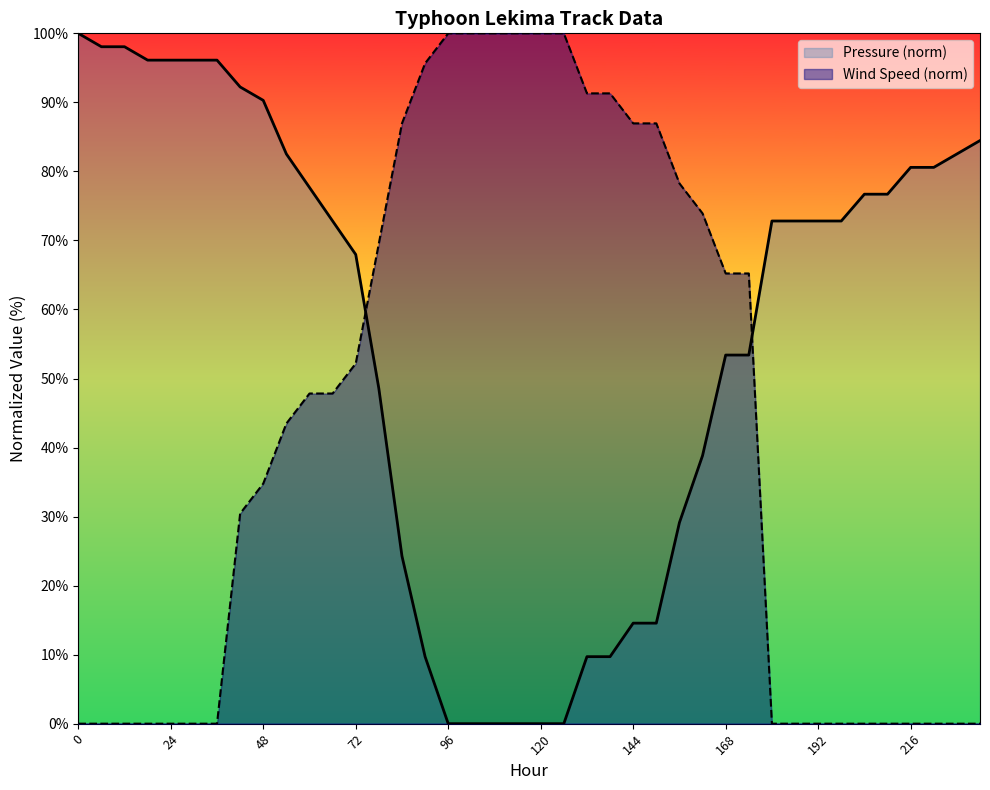

List the labels in order of Pressure value, largest first.

0, 6, 12, 18, 24, 30, 36, 42, 48, 234, 54, 228, 216, 222, 60, 204, 210, 66, 180, 186, 192, 198, 72, 168, 174, 78, 162, 156, 84, 144, 150, 90, 132, 138, 96, 102, 108, 114, 120, 126